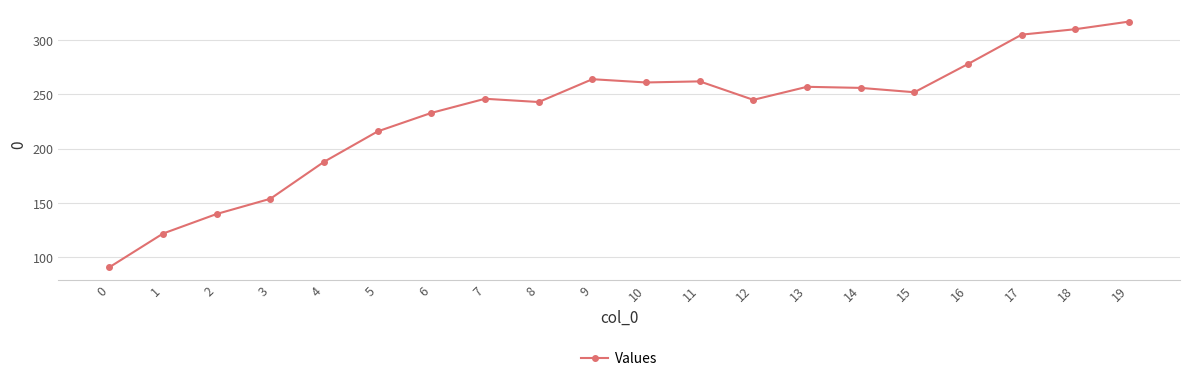

Which has a higher value, 16 or 8?

16